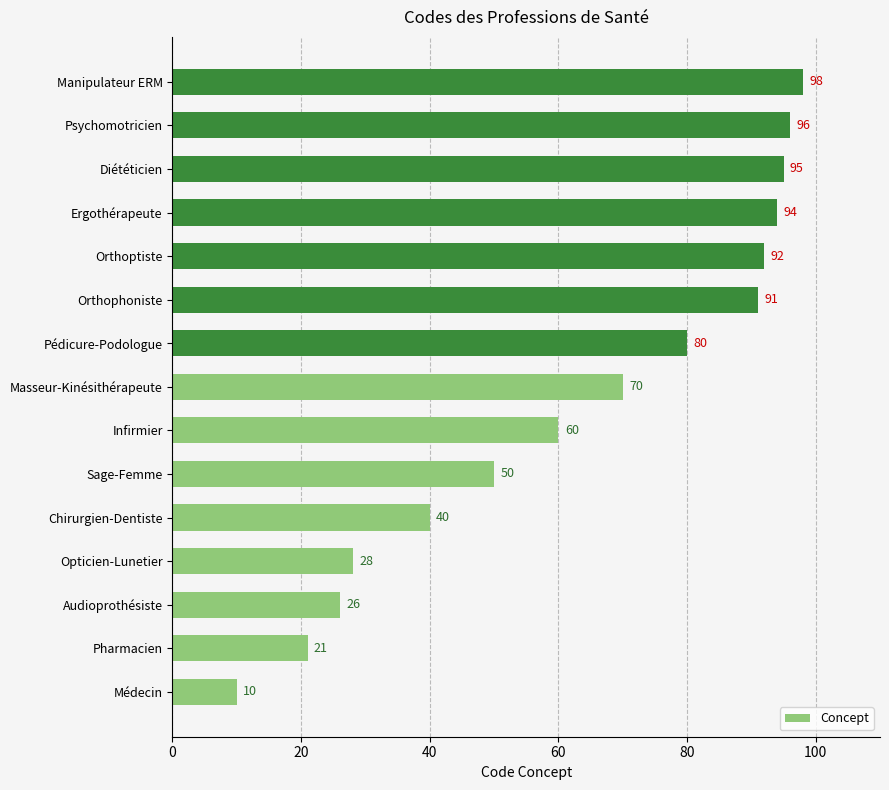

Does the chart contain stacked bars?

No